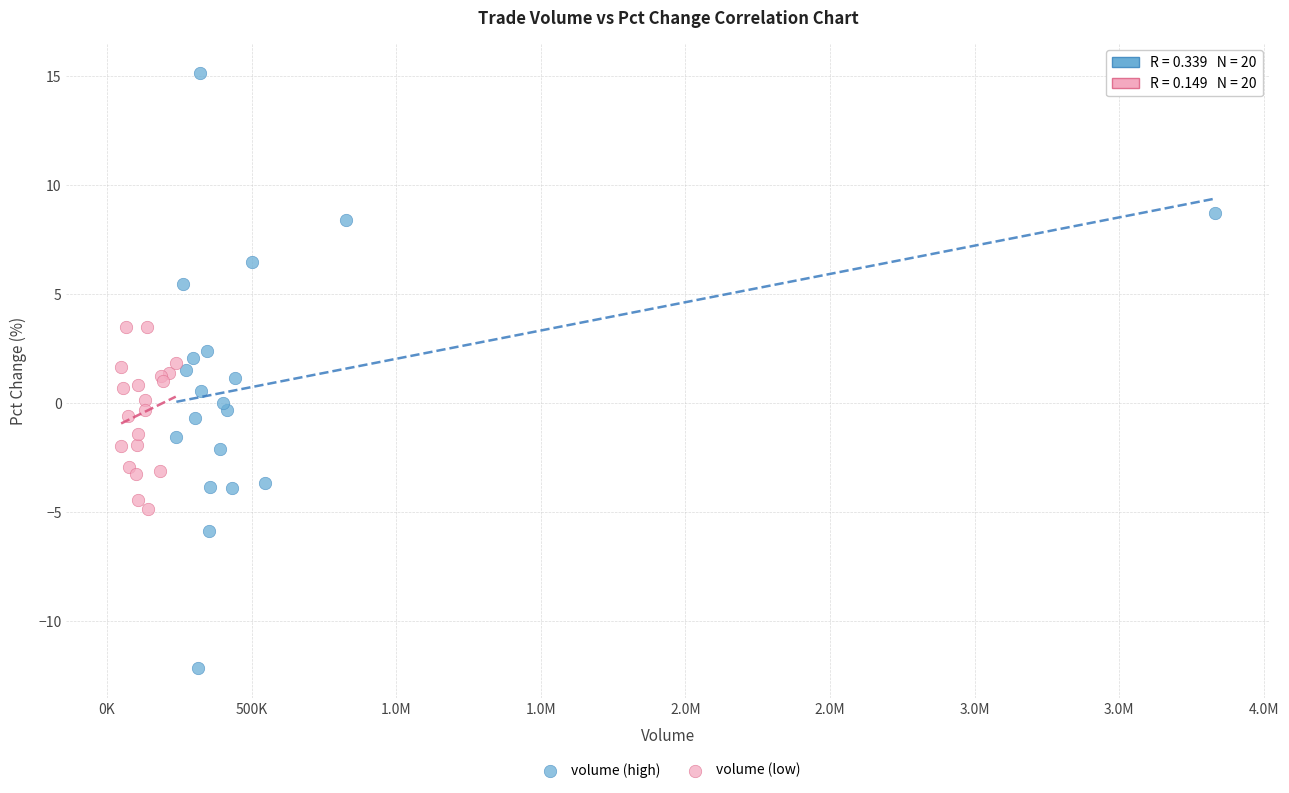

Which series contains the lowest Y value?

volume (high)